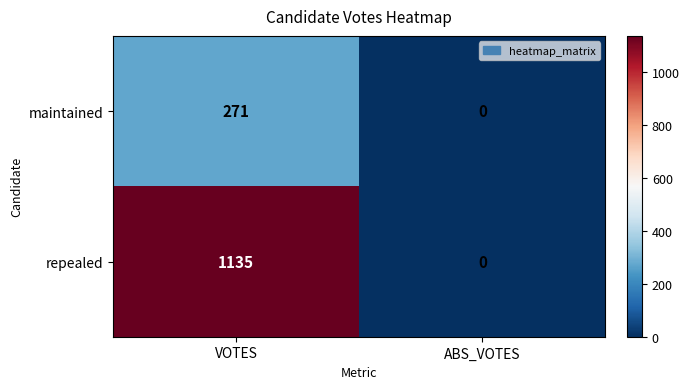

Which series changed the most between VOTES and ABS_VOTES?

repealed